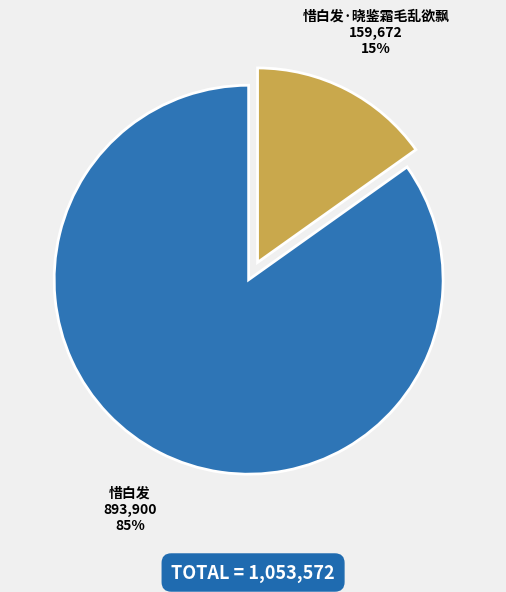

Which has a higher value, 惜白发 or 惜白发·晓鉴霜毛乱欲飘?

惜白发